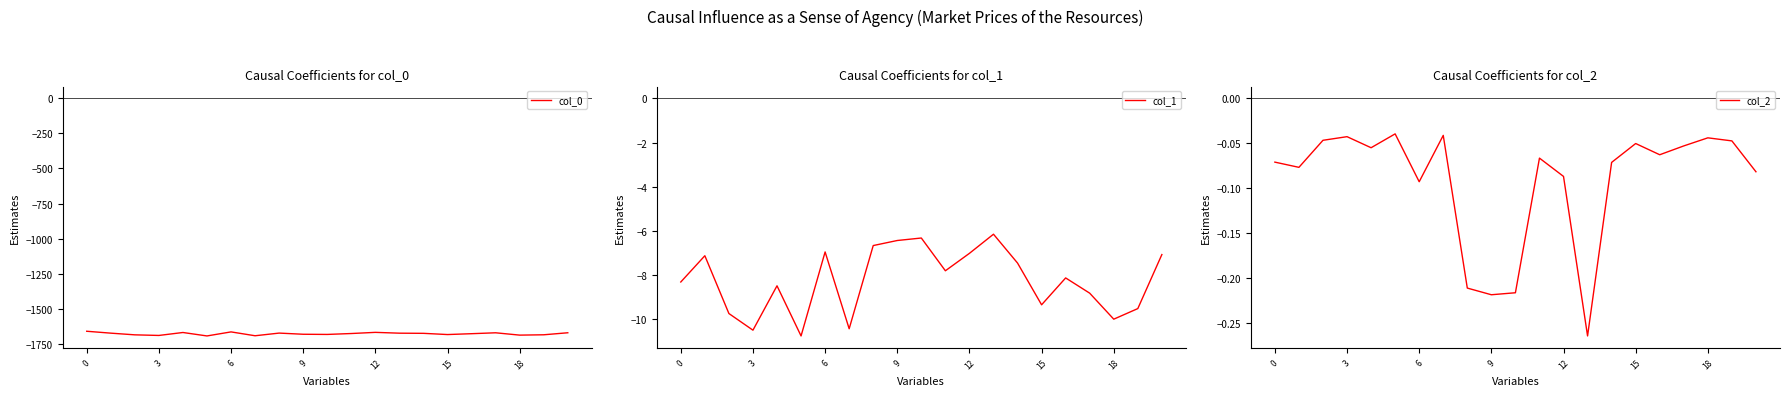

Is the value of col_2 at 7 greater than the value of col_0 at 14?

Yes